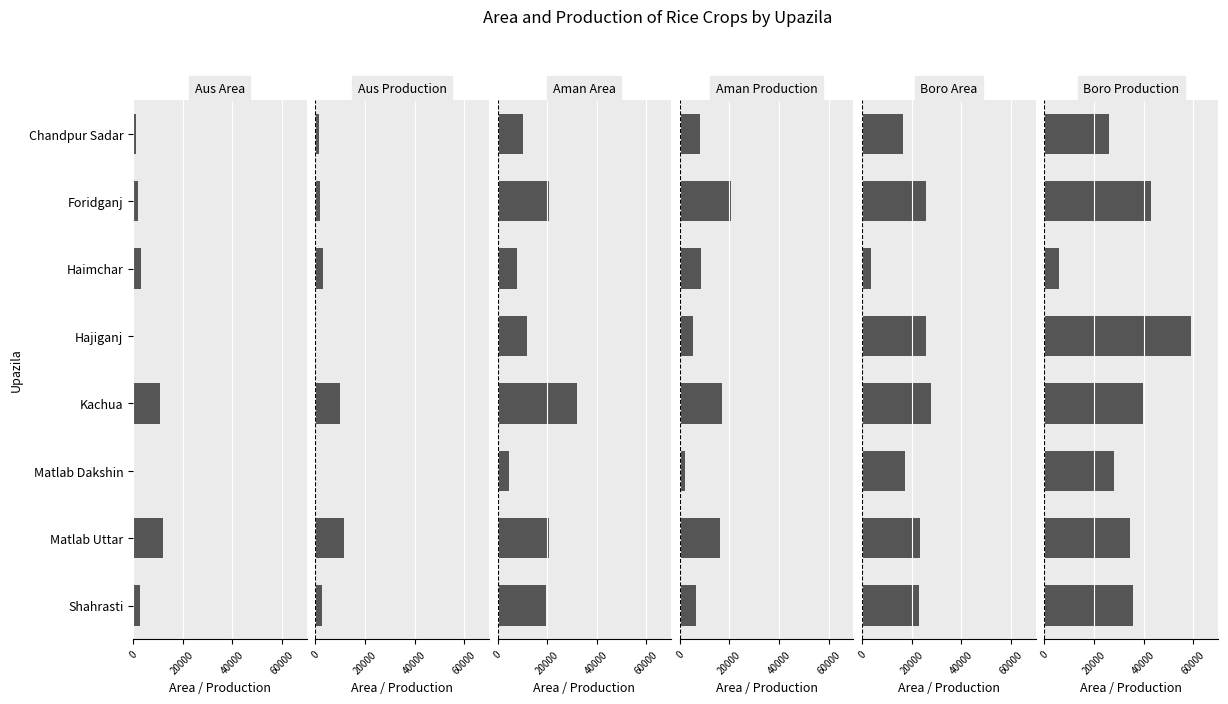

What is the total value across all series at Shahrasti?

90215